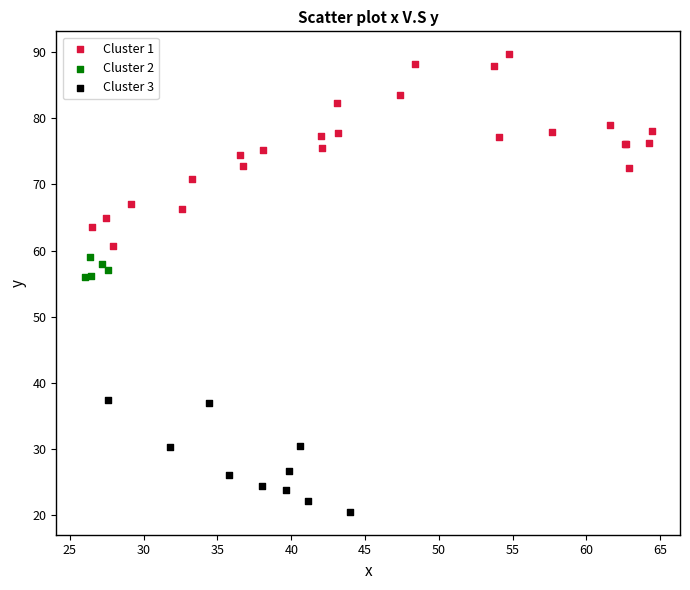

Which series contains the highest Y value?

Cluster 1